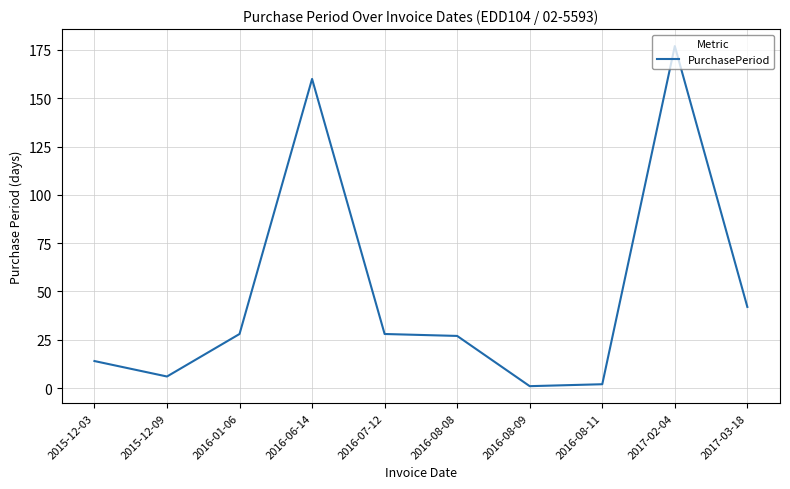

What is the change in value from 2015-12-03 to 2016-07-12?

+14